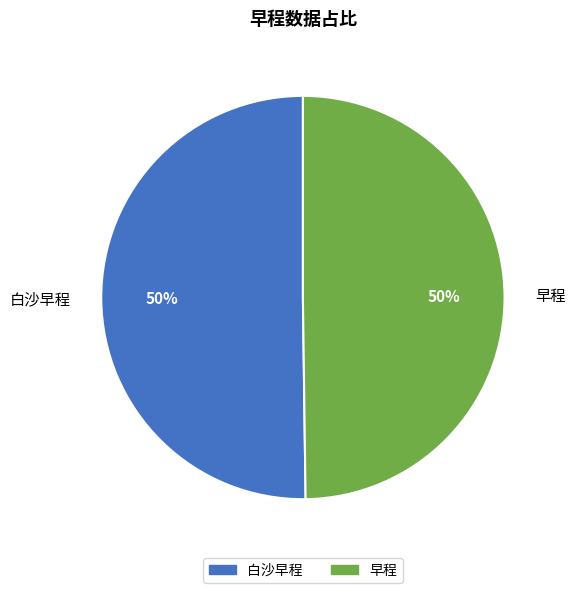

To the nearest percent, what is the average slice percentage?

50%